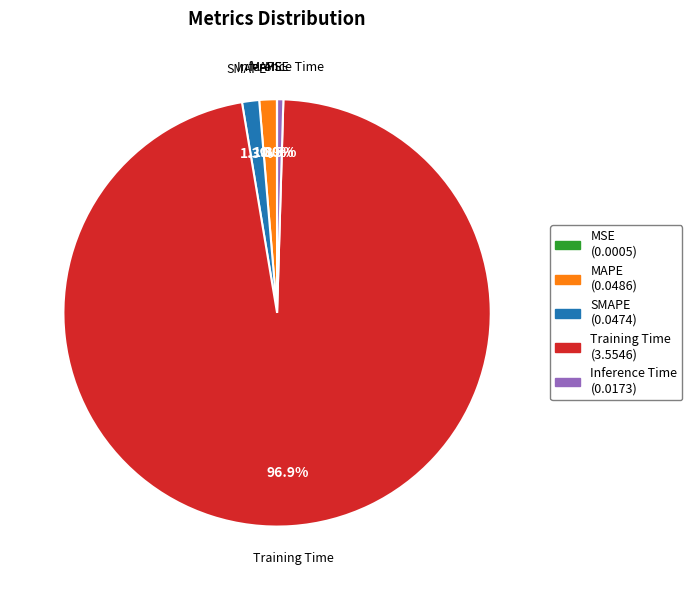

Which slice is the largest?

Training Time